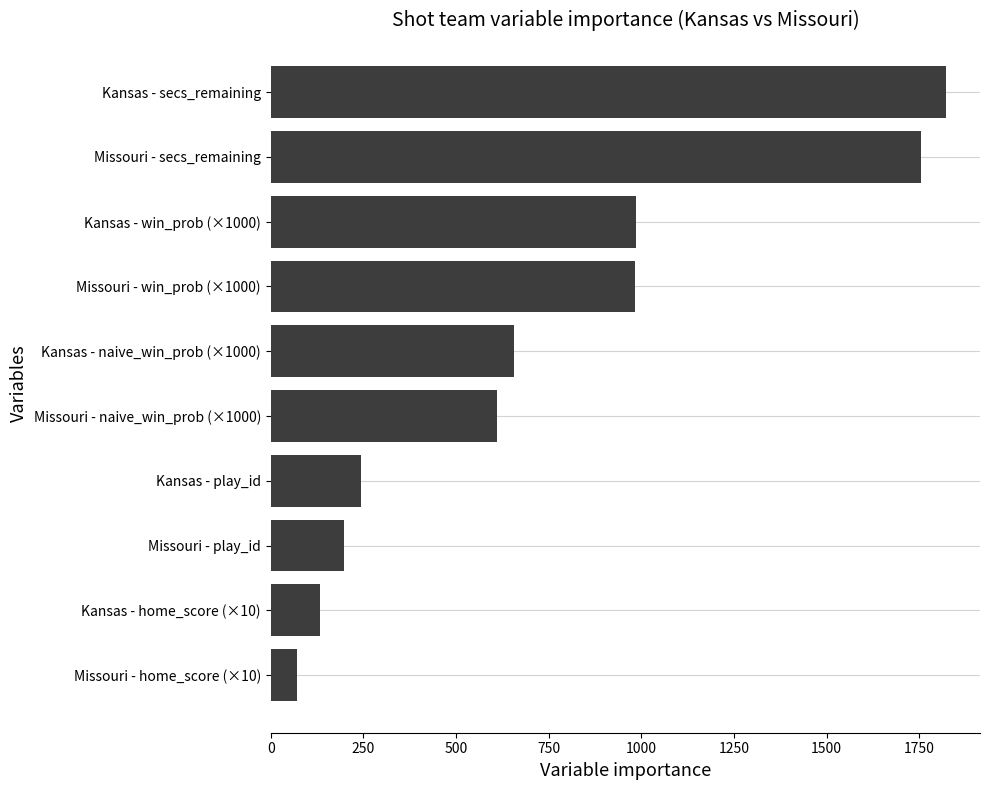

What is the greatest value displayed?

1823